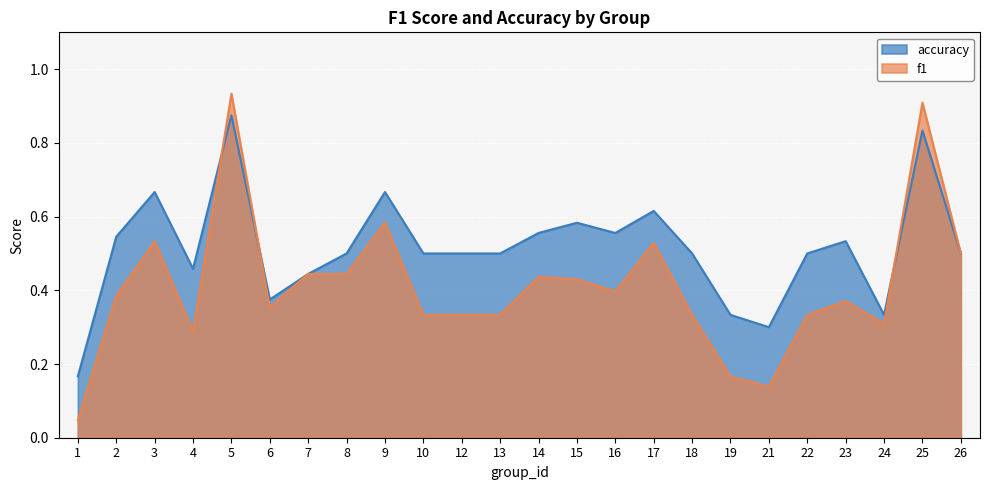

Reading right to left, what are all the values shown in this chart?

f1: 0.5	0.9	0.3	0.4	0.3	0.1	0.2	0.3	0.5	0.4	0.4	0.4	0.3	0.3	0.3	0.6	0.4	0.4	0.4	0.9	0.3	0.5	0.4	0.0
accuracy: 0.5	0.8	0.3	0.5	0.5	0.3	0.3	0.5	0.6	0.6	0.6	0.6	0.5	0.5	0.5	0.7	0.5	0.4	0.4	0.9	0.5	0.7	0.5	0.2